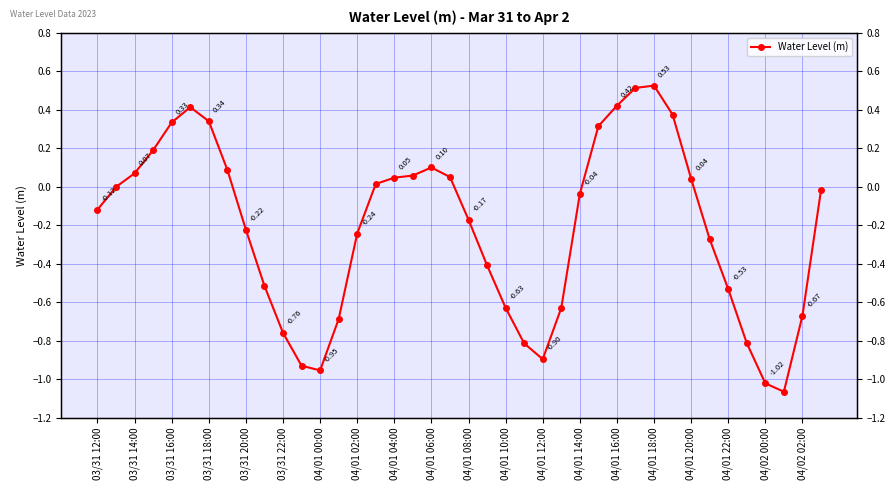

How many negative values are there?

23